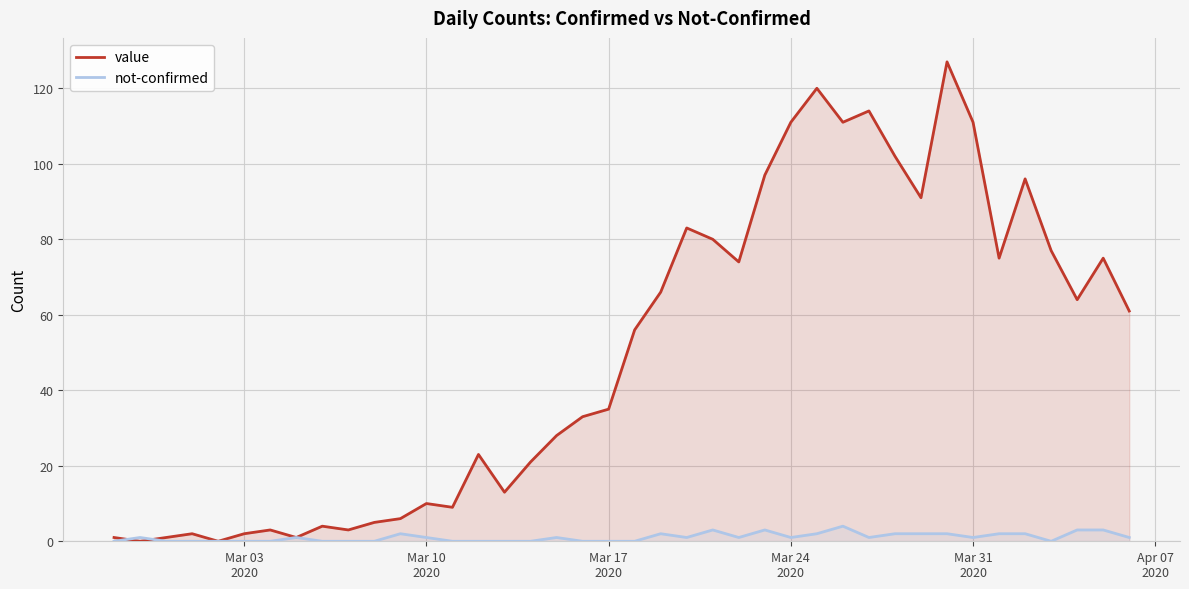

What is the spread (max minus min) of values at Mar 10
2020?

9